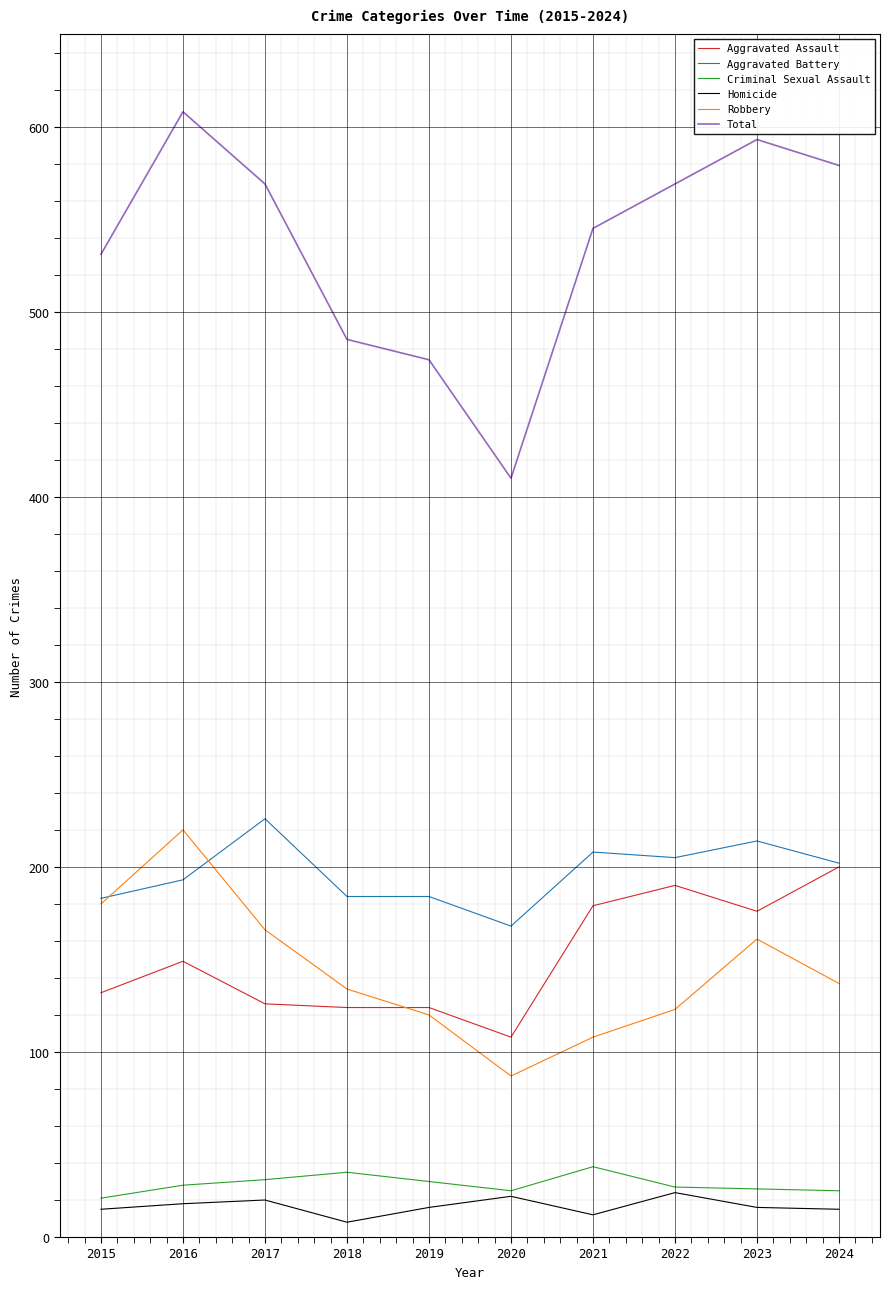

True or false: Aggravated Battery and Total cross at least once.

False